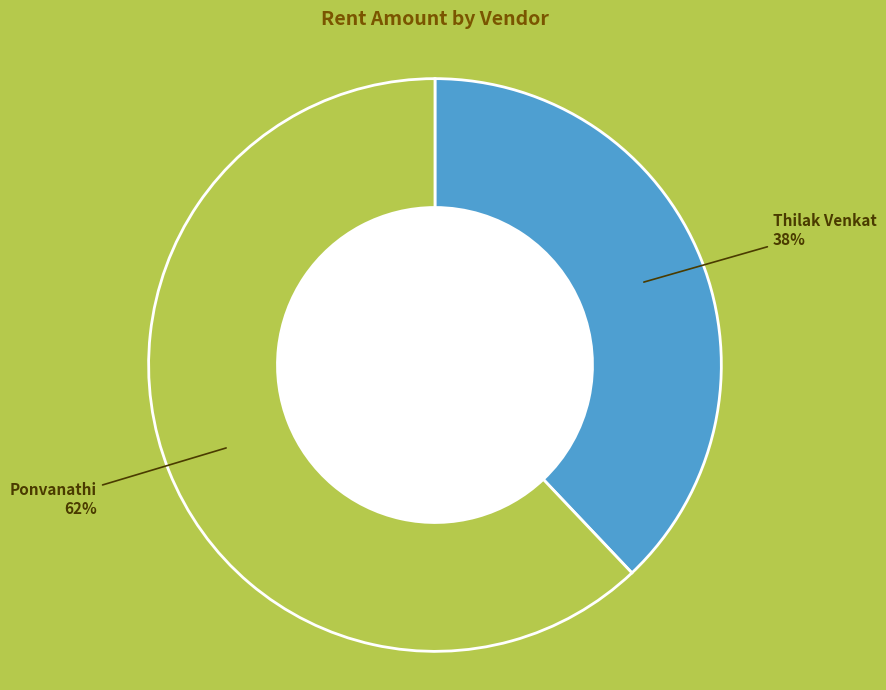

To the nearest percent, what percentage of the pie is Ponvanathi?

62%